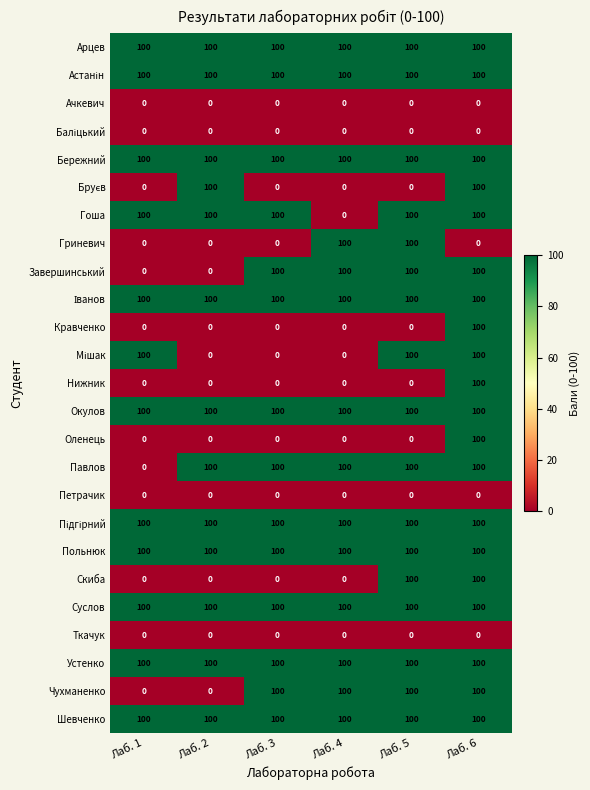

What is the average value of the Бережний series?

100